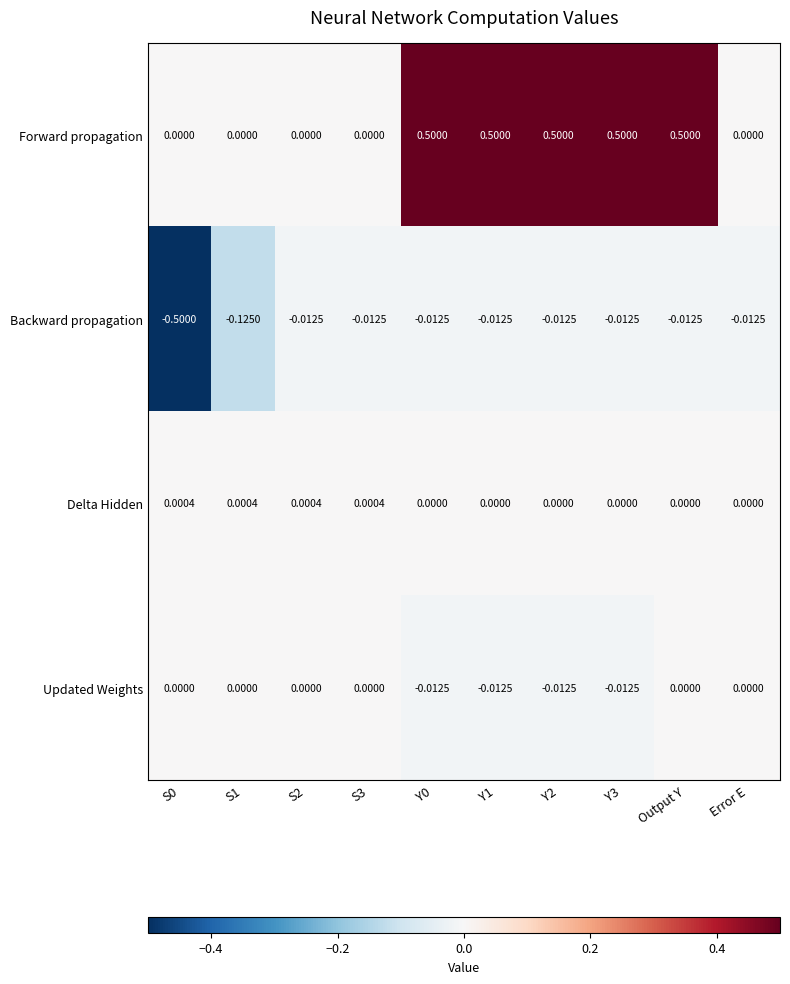

At which category is the sum across all series the highest?

Output Y